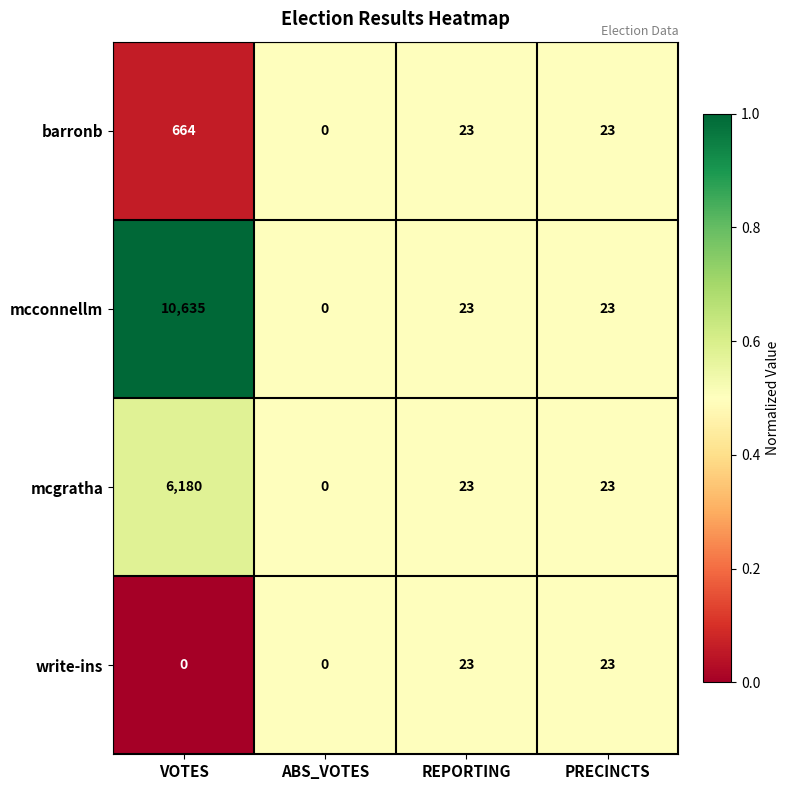

At which category is the sum across all series the highest?

VOTES